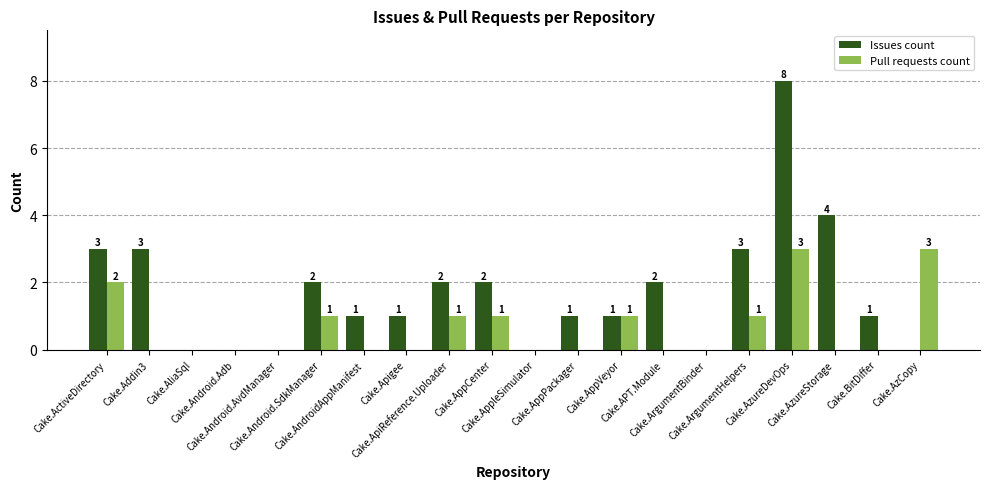

At which category does the chart reach its peak across all series?

Cake.AzureDevOps